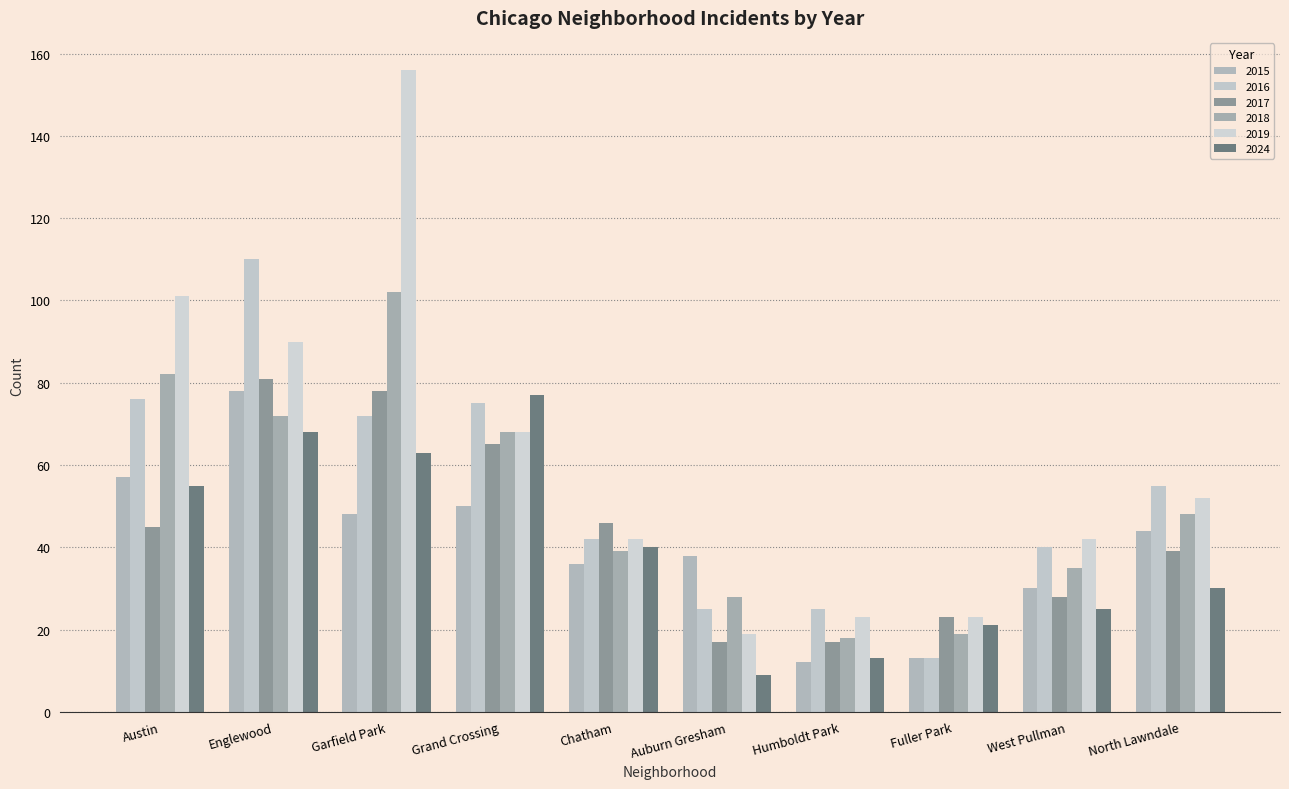

List the labels in order of 2024 value, largest first.

Grand Crossing, Englewood, Garfield Park, Austin, Chatham, North Lawndale, West Pullman, Fuller Park, Humboldt Park, Auburn Gresham